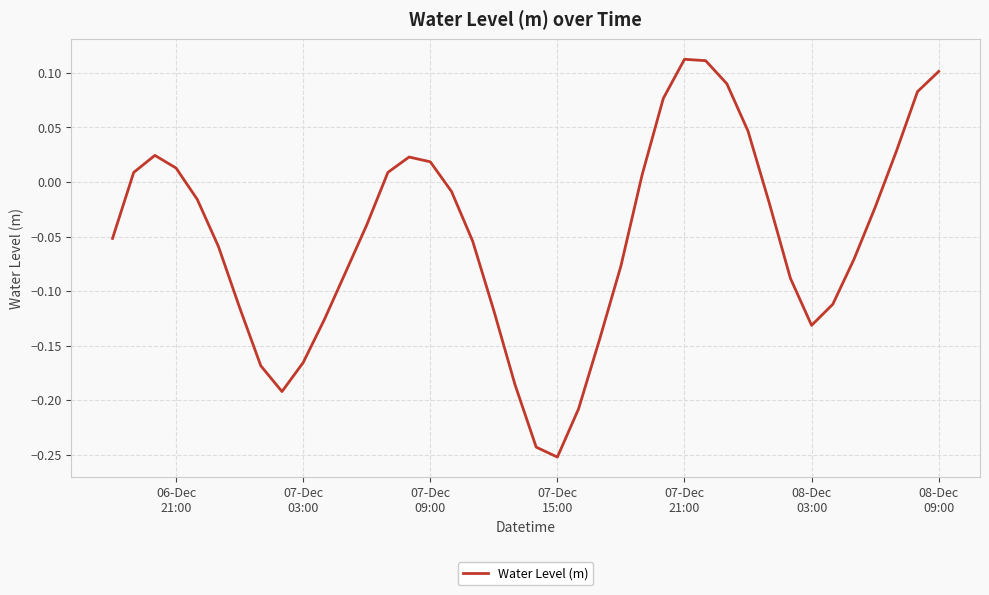

How many categories are shown in the chart?

40